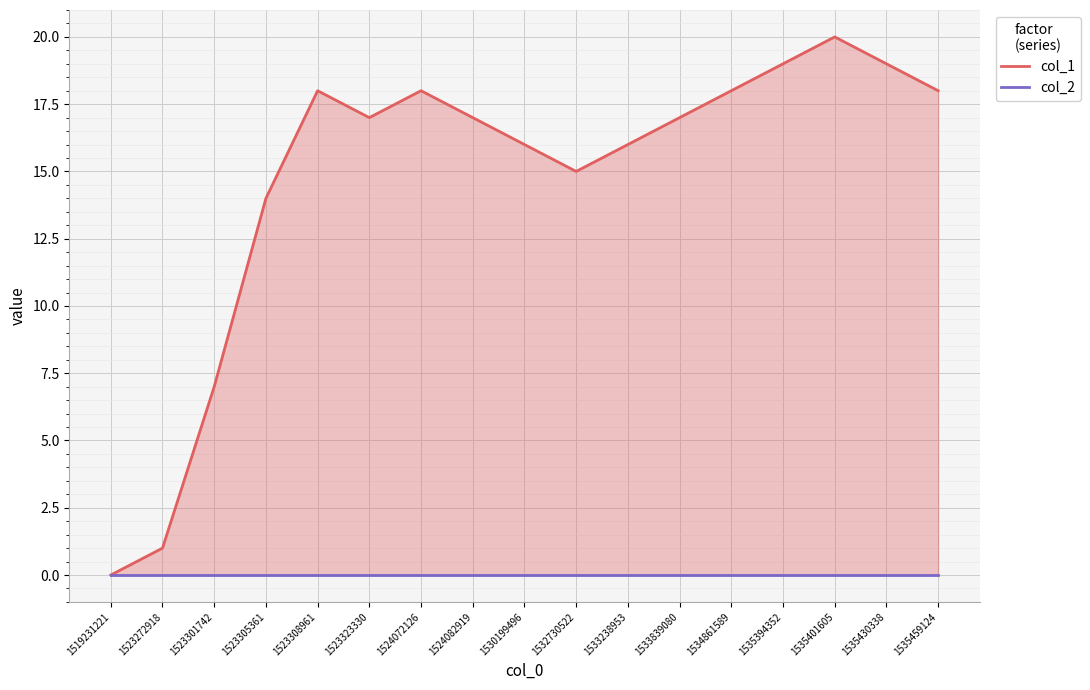

How many values in the col_1 series exceed 17?

7